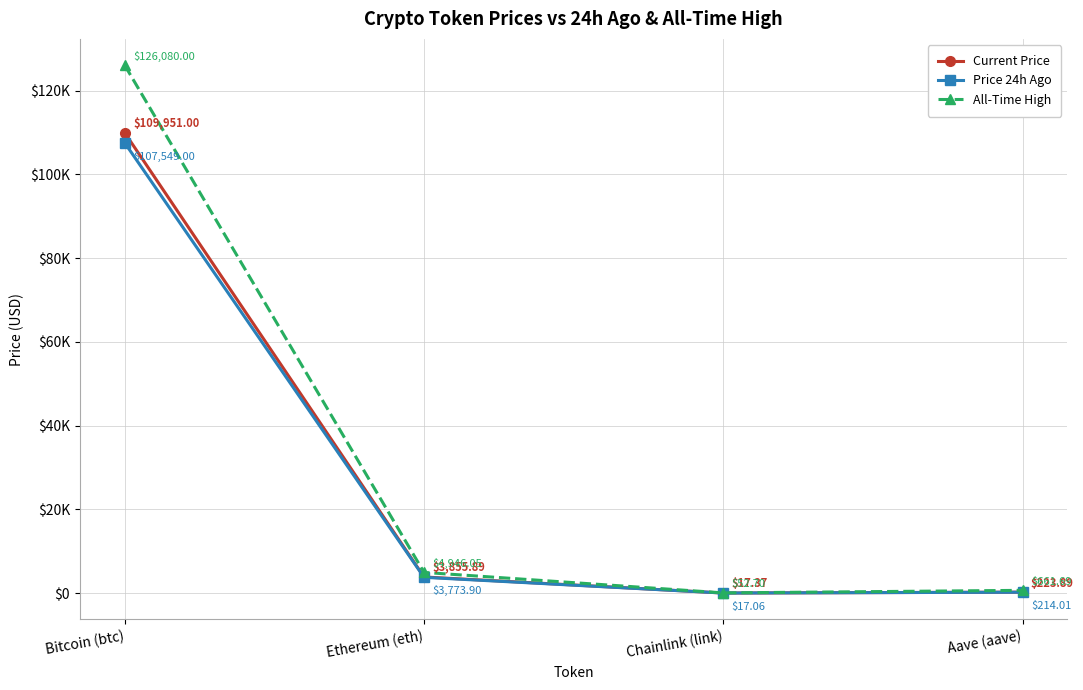

What is the label of the 2nd point from the right?

Chainlink (link)